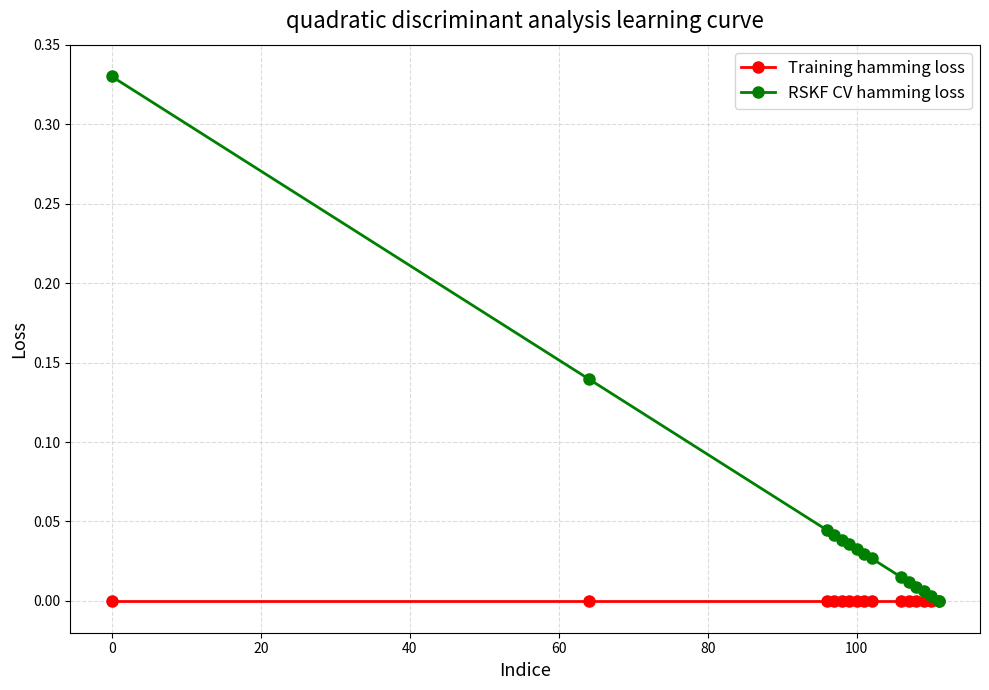

Which series has the largest total across all categories?

RSKF CV hamming loss